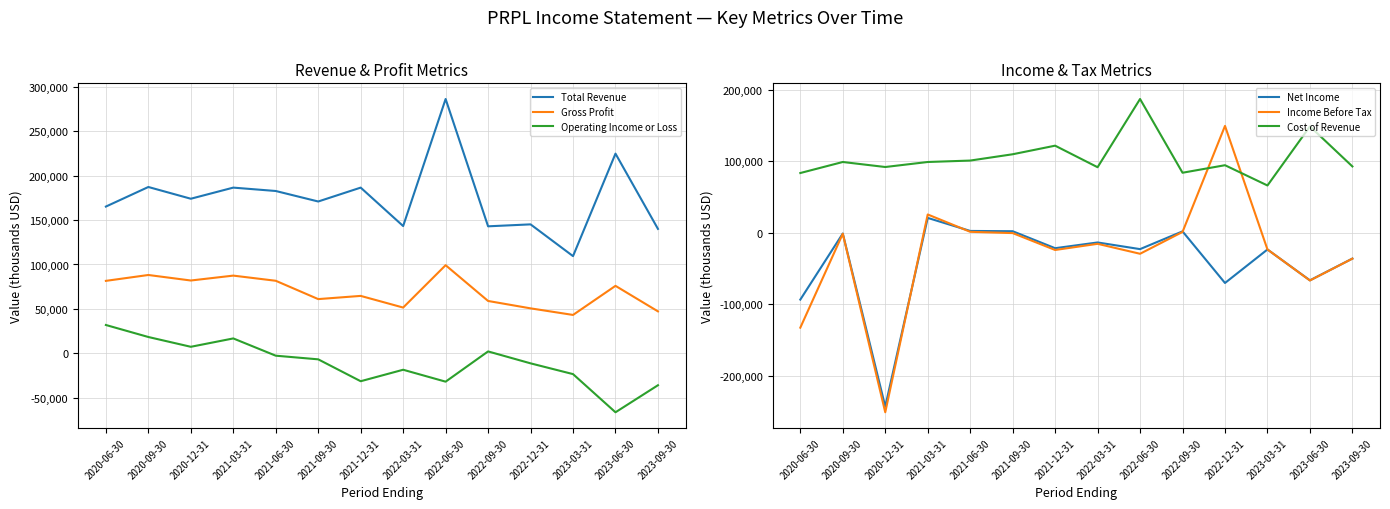

How many interior local peaks does the Income Before Tax series have?

4